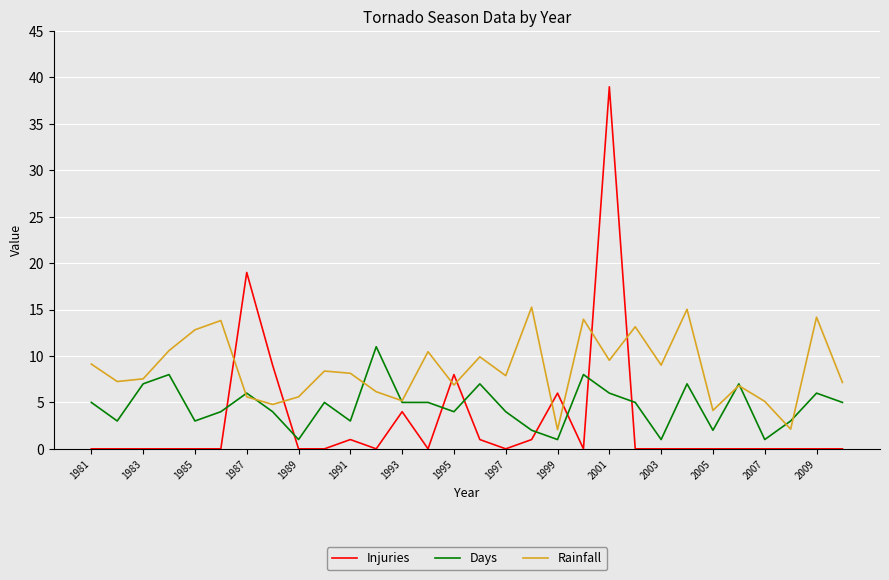

True or false: Injuries and Days intersect in this chart.

True